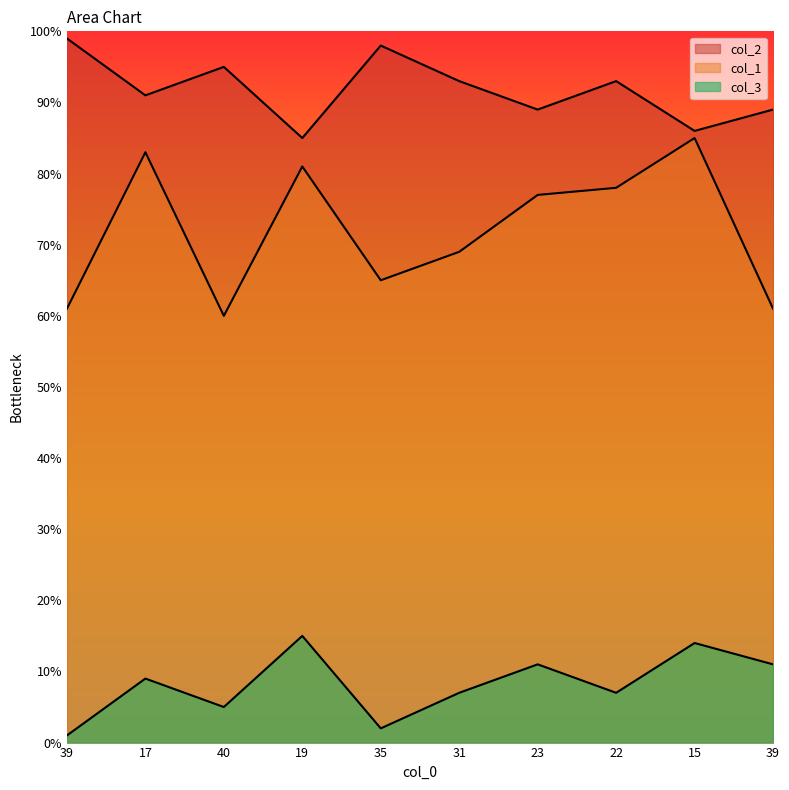

What is the value of the col_2 point at the 5th from the left?

98